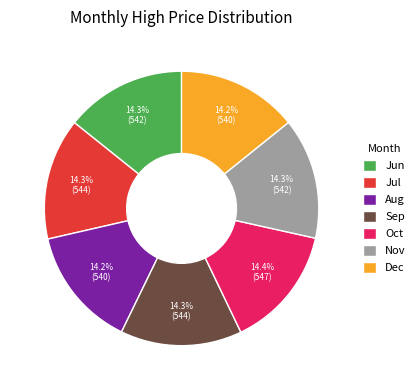

Do Dec and Jul together represent more than half of the pie?

No